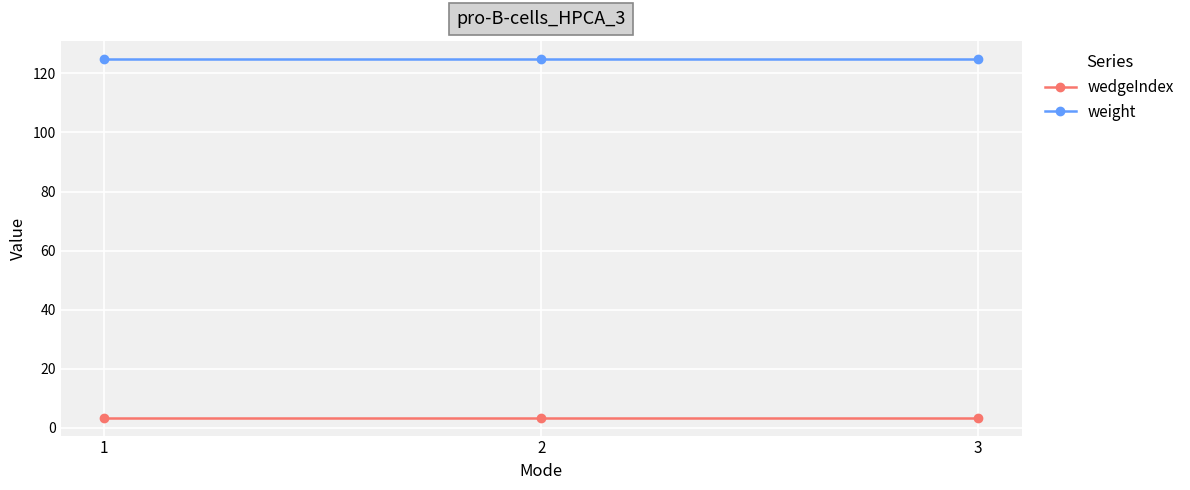

What is the smallest value displayed?

3.5